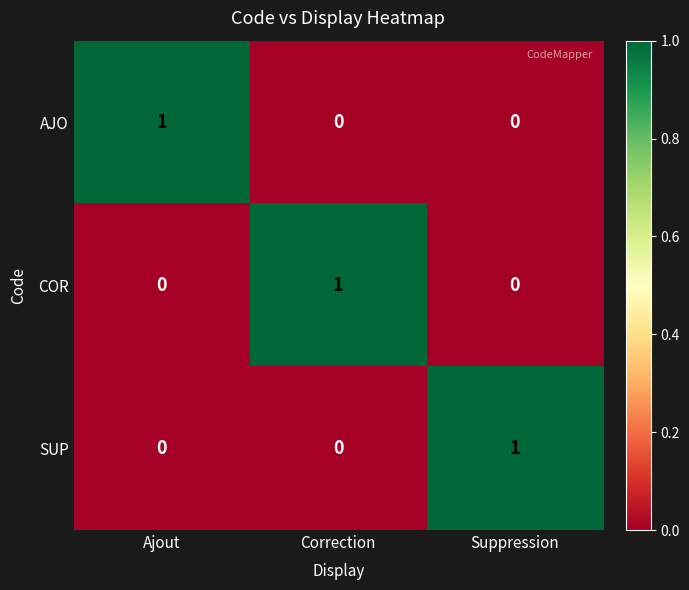

At how many categories does at least one series exceed 0?

3